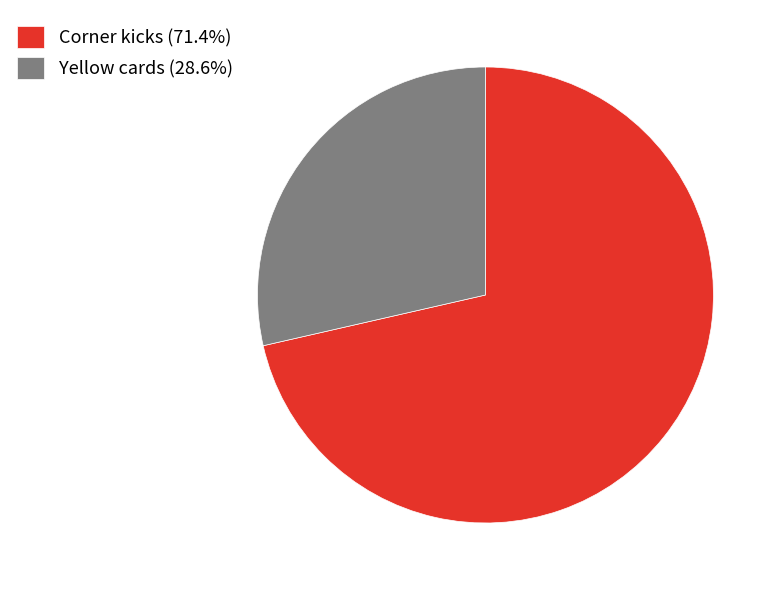

The Corner kicks slice represents 71% of the pie. True or false?

True